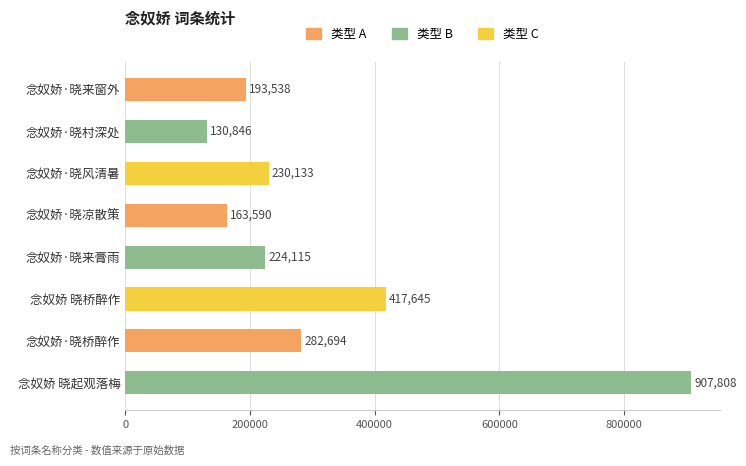

What is the maximum value shown in the chart?

907808